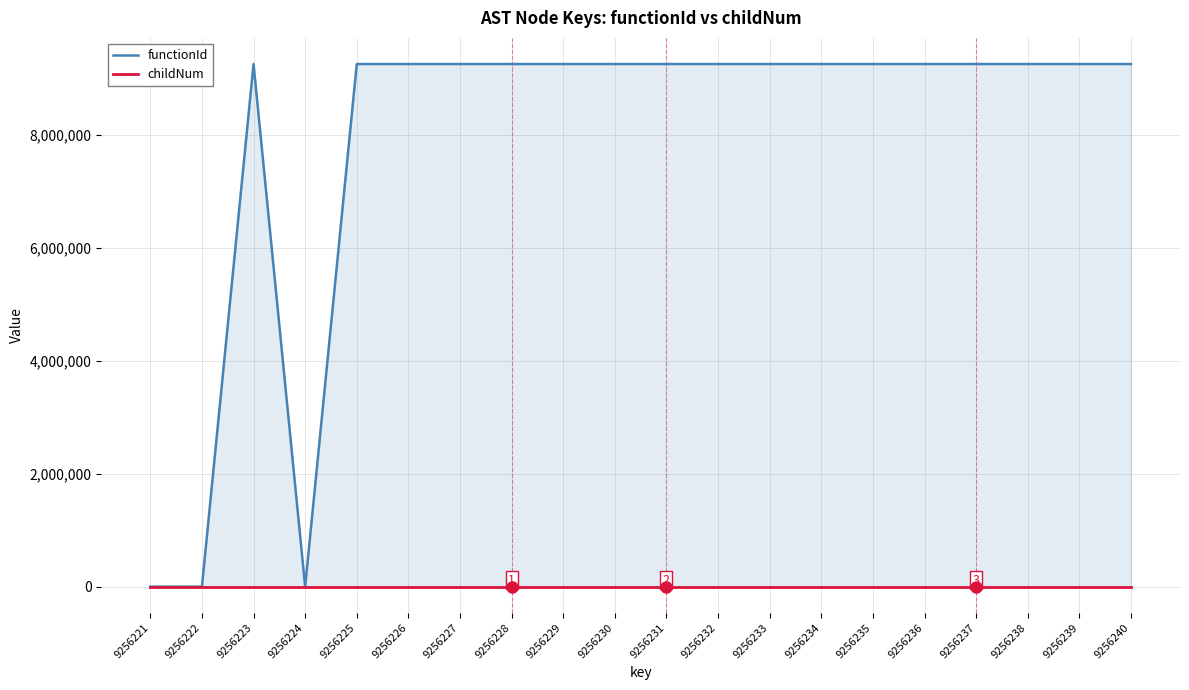

At how many categories does at least one series exceed 7929235?

17